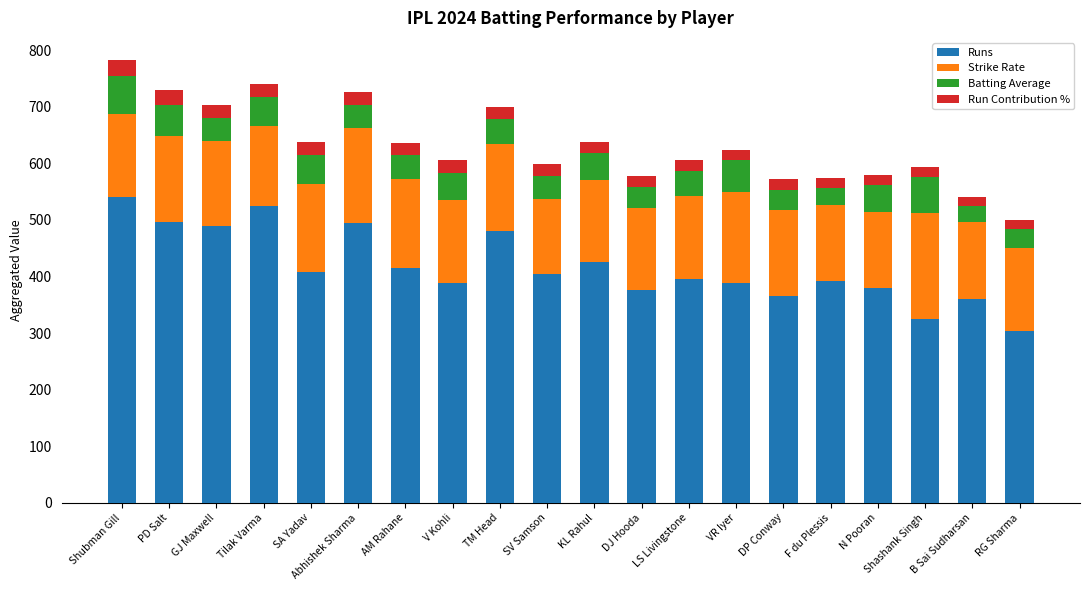

What are all the series names shown in the legend?

Runs, Strike Rate, Batting Average, Run Contribution %